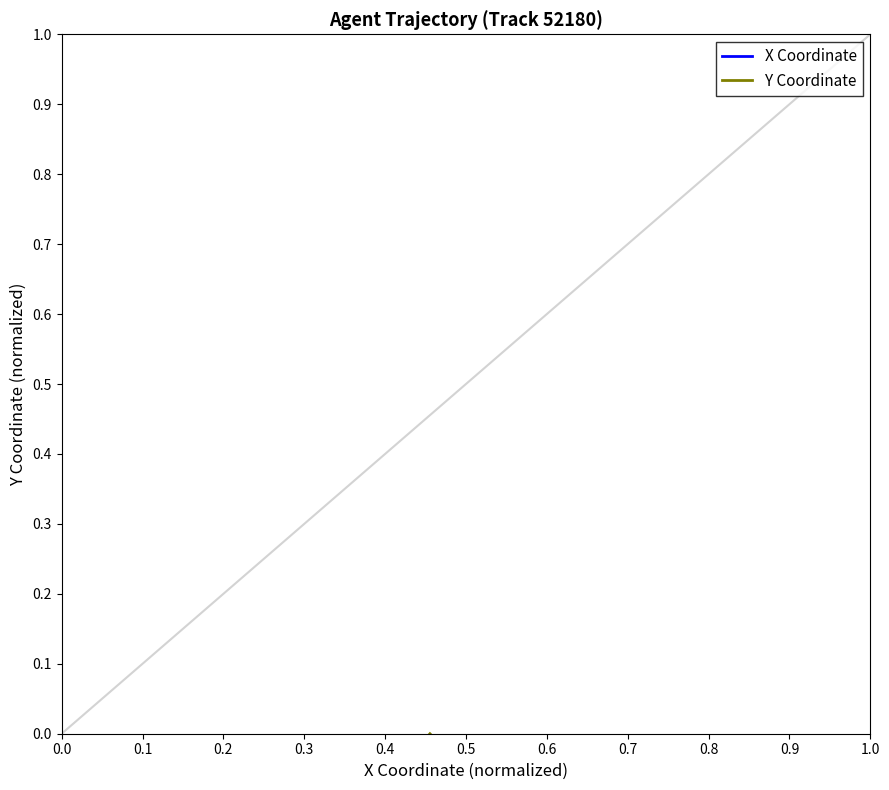

What is the spread (max minus min) of values at 0.2?

0.5